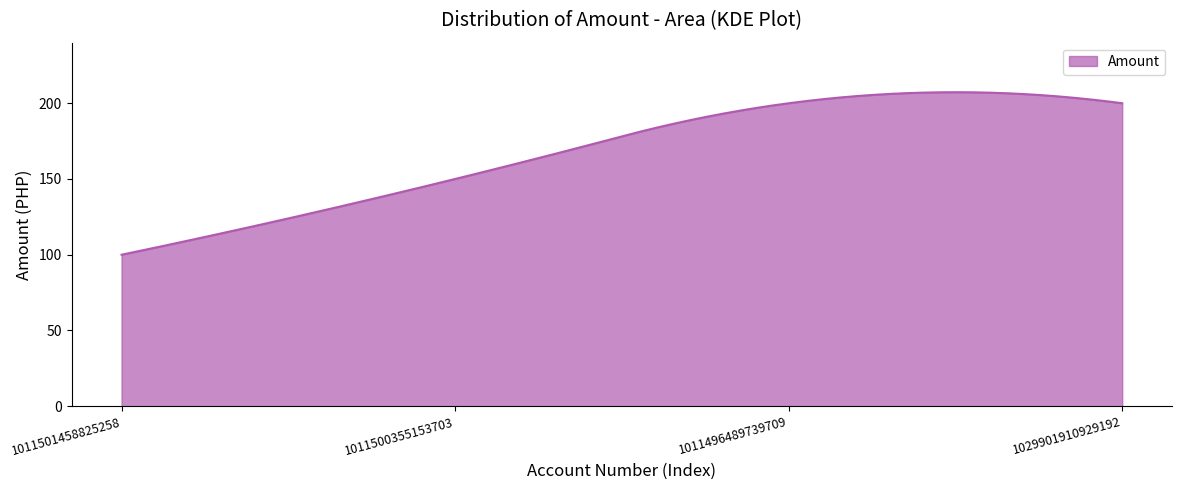

What is the maximum value shown in the chart?

207.3